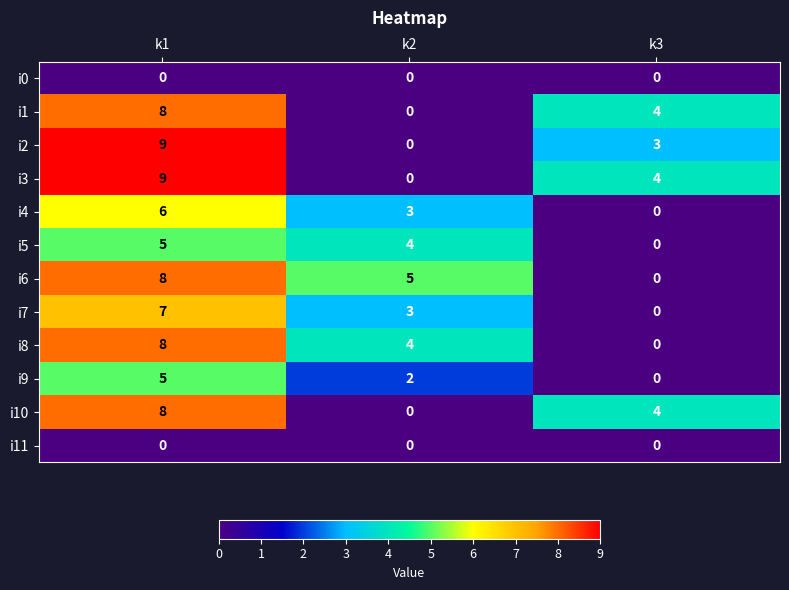

Count the i10 values in the range 0 to 8.

3